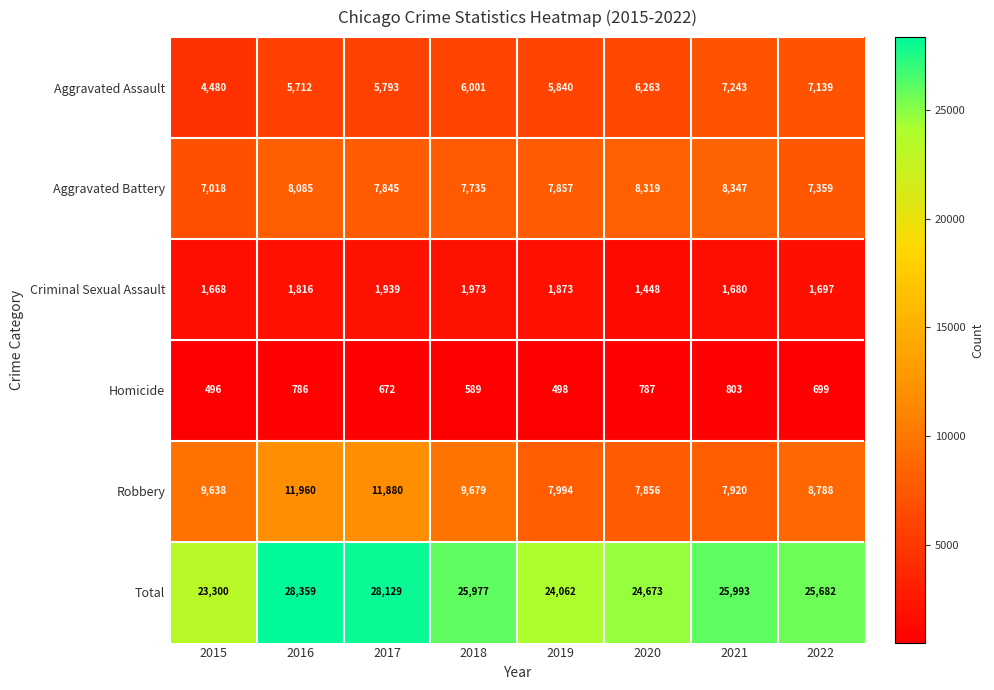

What is the difference between the maximum and minimum values in the Robbery series?

4104